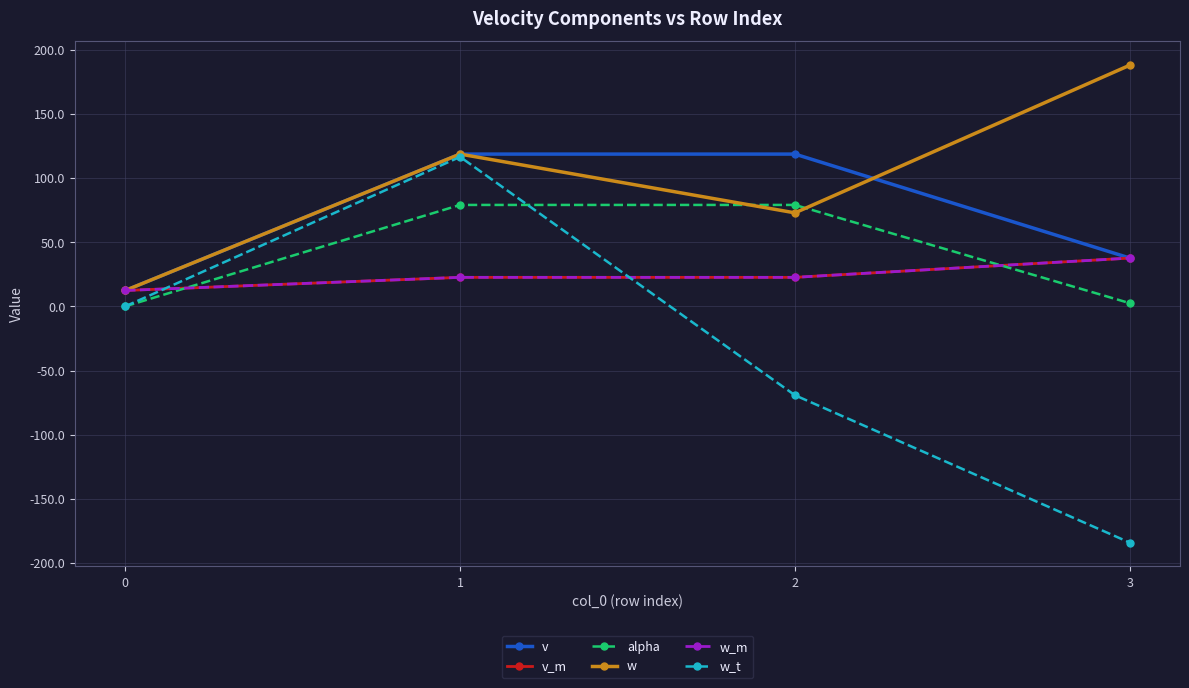

What is the difference between the maximum and minimum values in the v_m series?

25.3